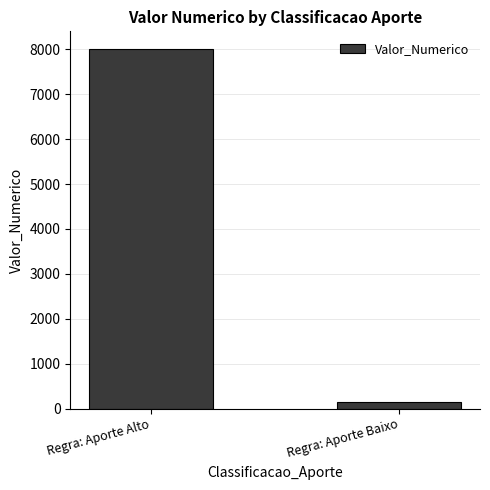

Reading left to right, transcribe all the data shown in this chart.

8000	150